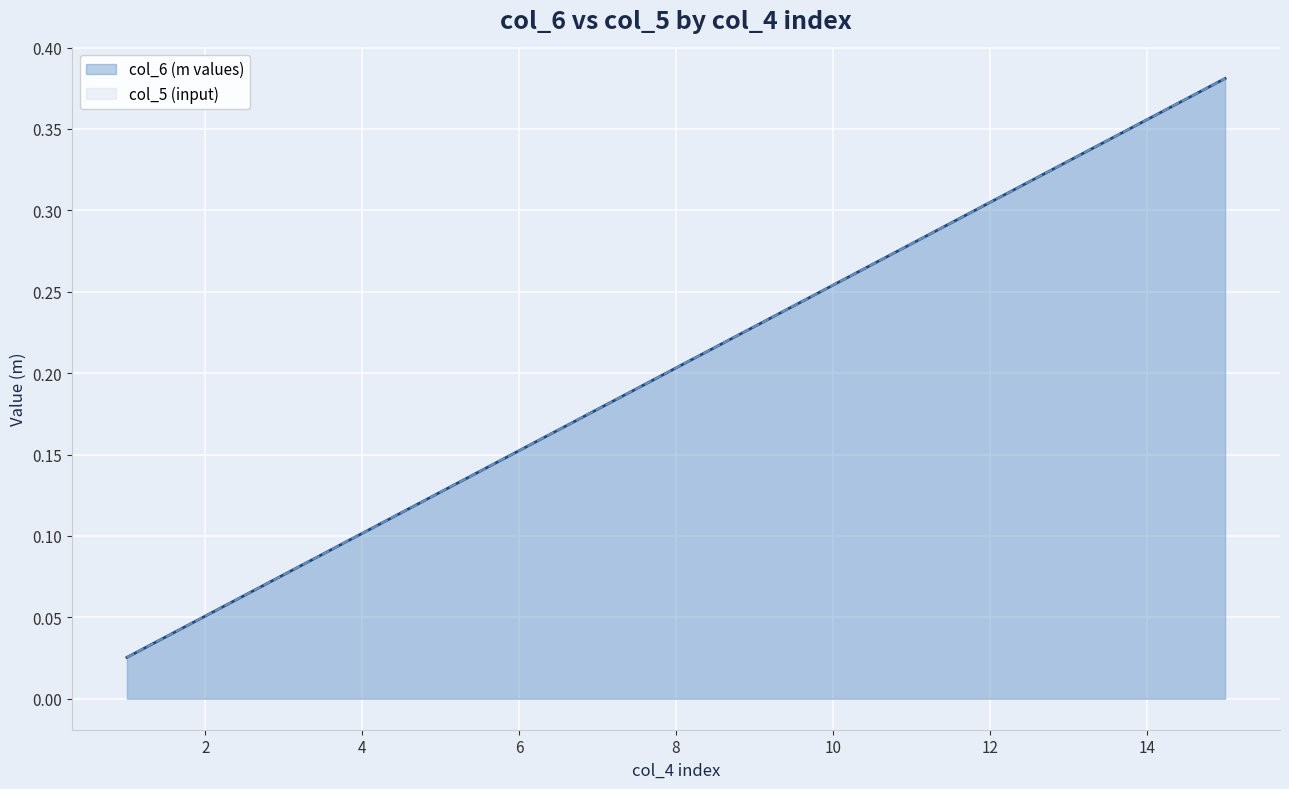

What is the greatest value displayed?

0.4